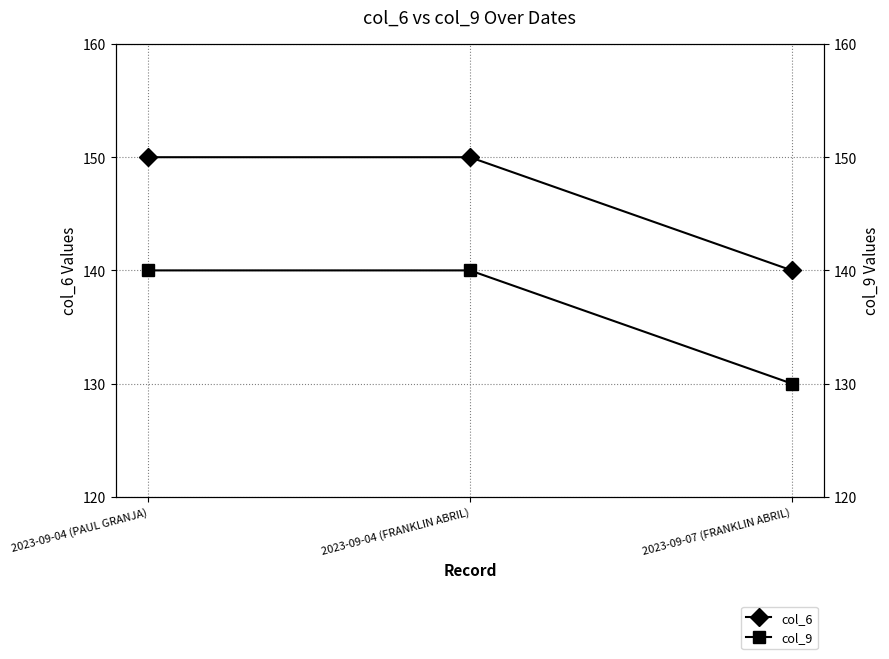

Which category has the highest value in the col_9 series?

2023-09-04 (PAUL GRANJA)